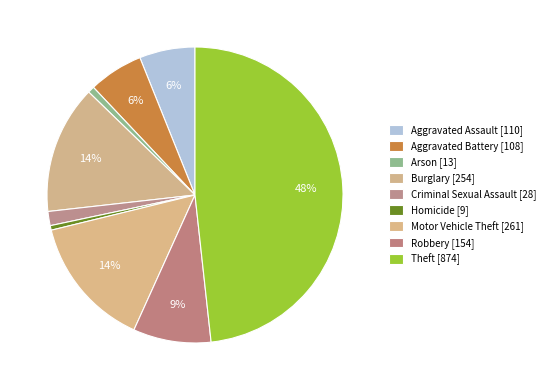

Is there any slice that represents more than half of the pie?

No